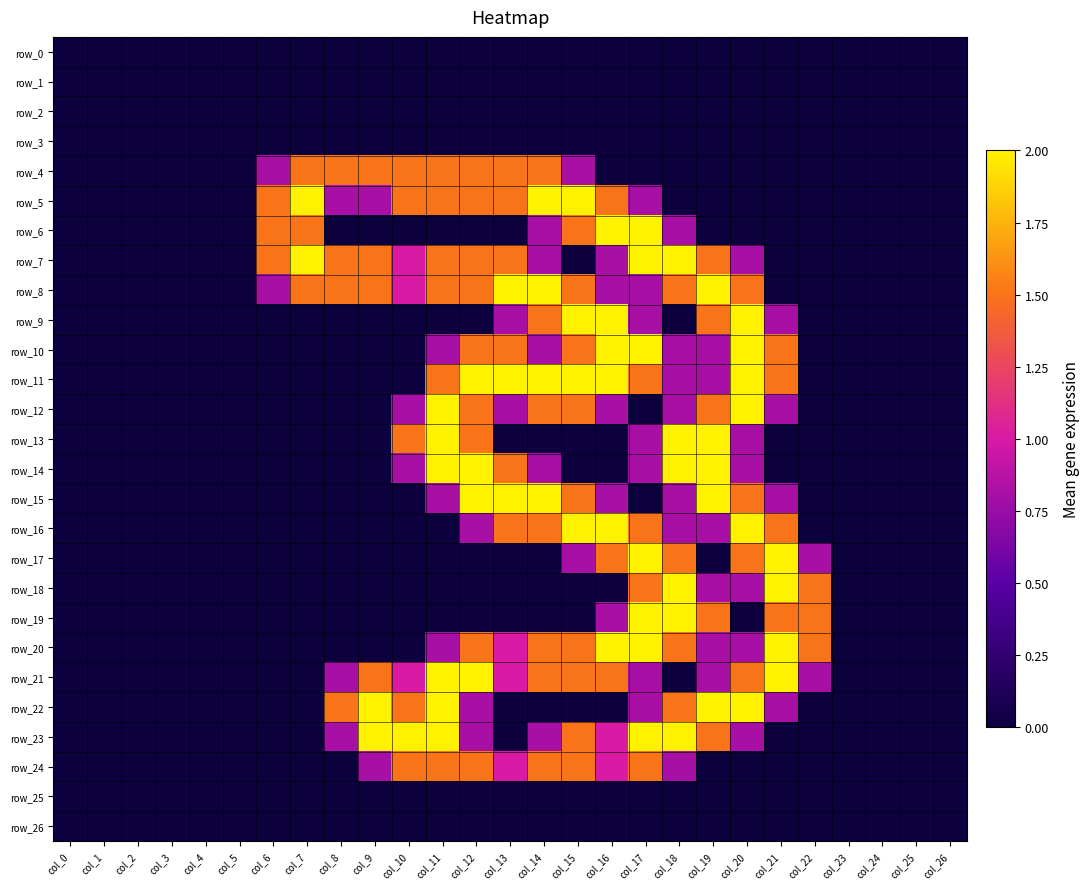

Which series has the widest spread of values?

row_5